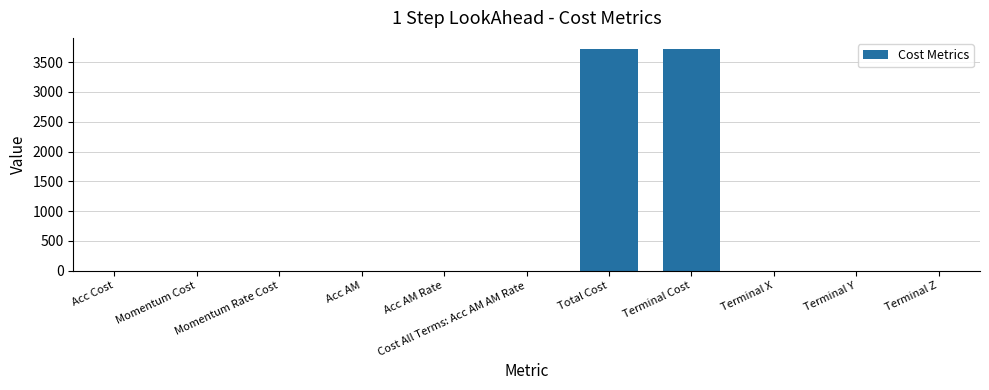

What is the approximate value at Total Cost?

3720.9